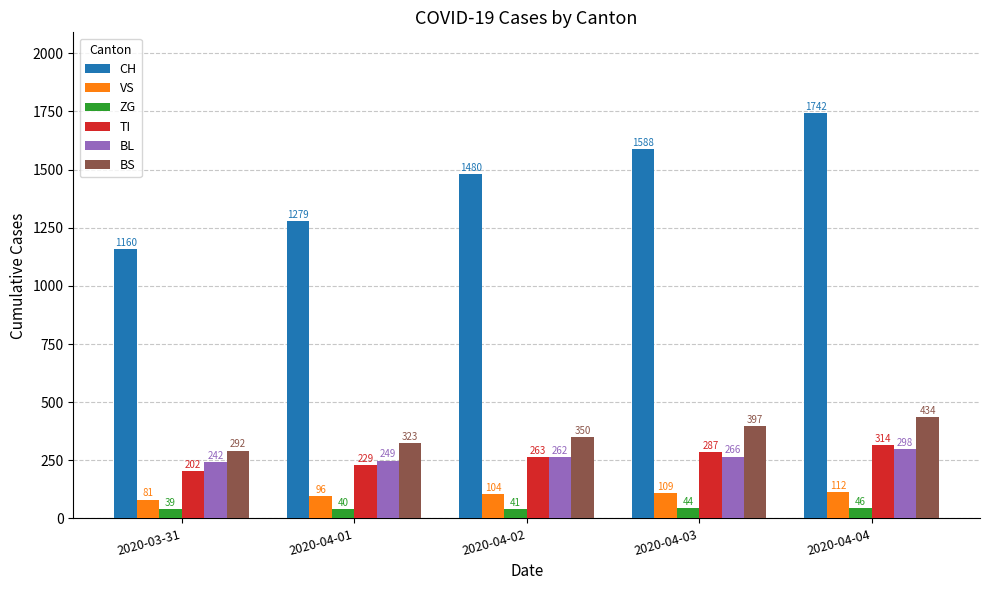

Which series has the widest spread of values?

CH